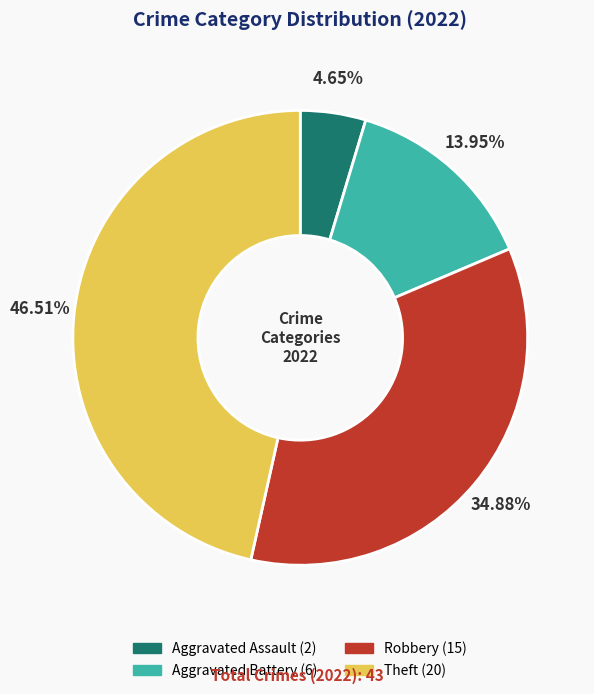

How many slices are in this pie chart?

4